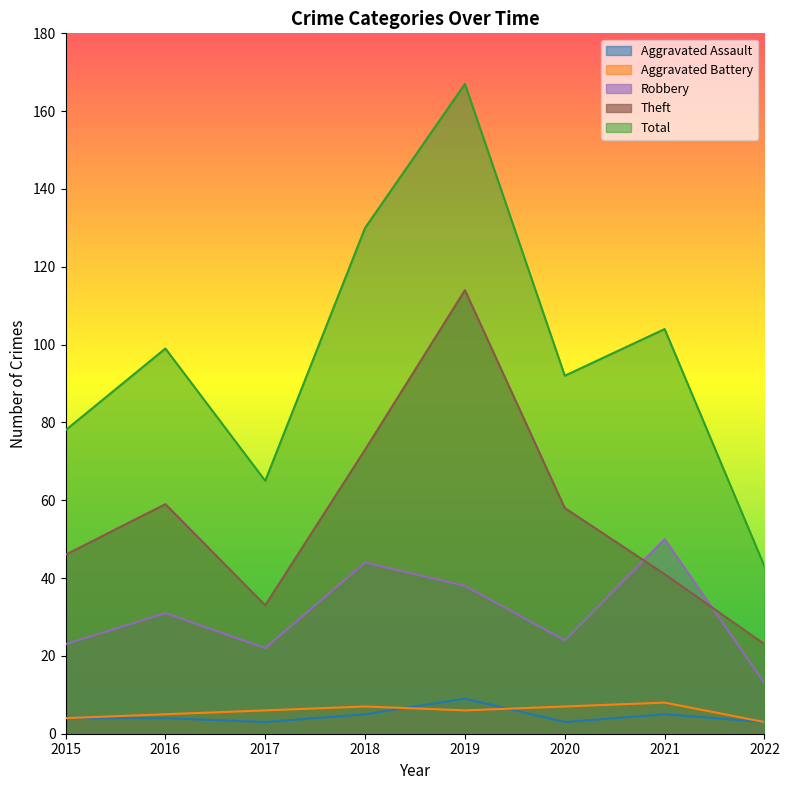

Which has a higher value, 2020 or 2015?

2015